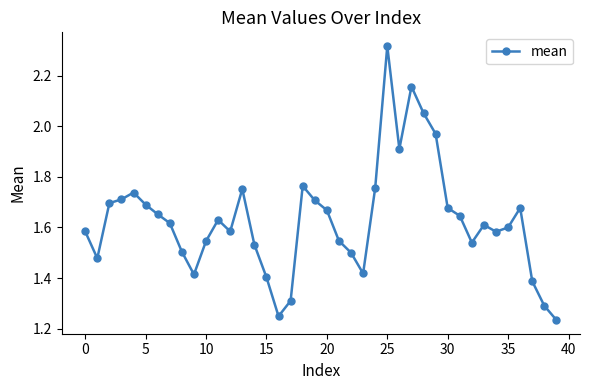

What is the difference between the maximum and second lowest values?

1.1